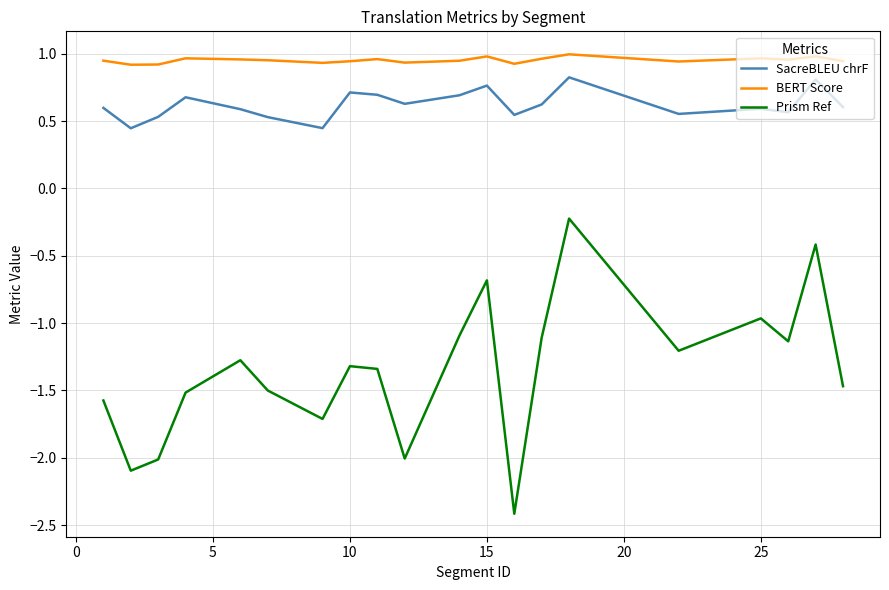

Which series has the largest range (max minus min)?

Prism Ref